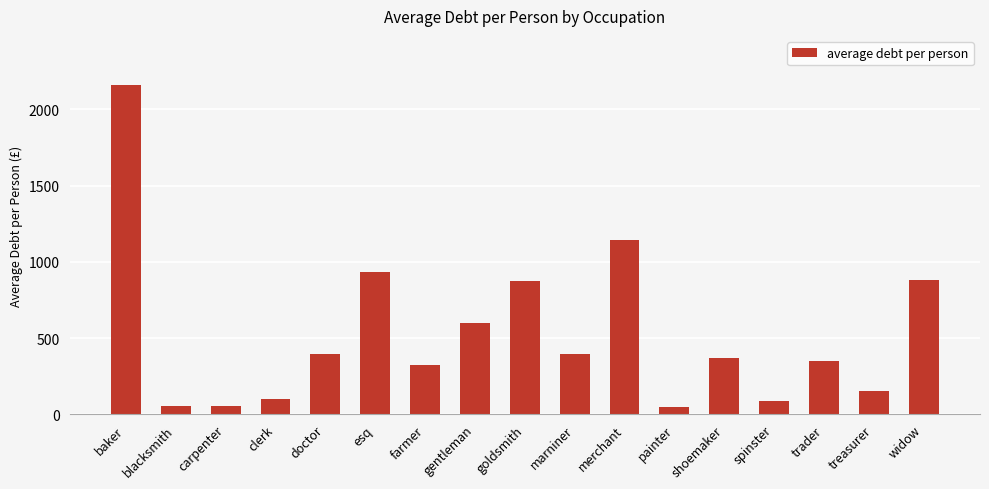

What is the label of the 3rd bar from the right?

trader